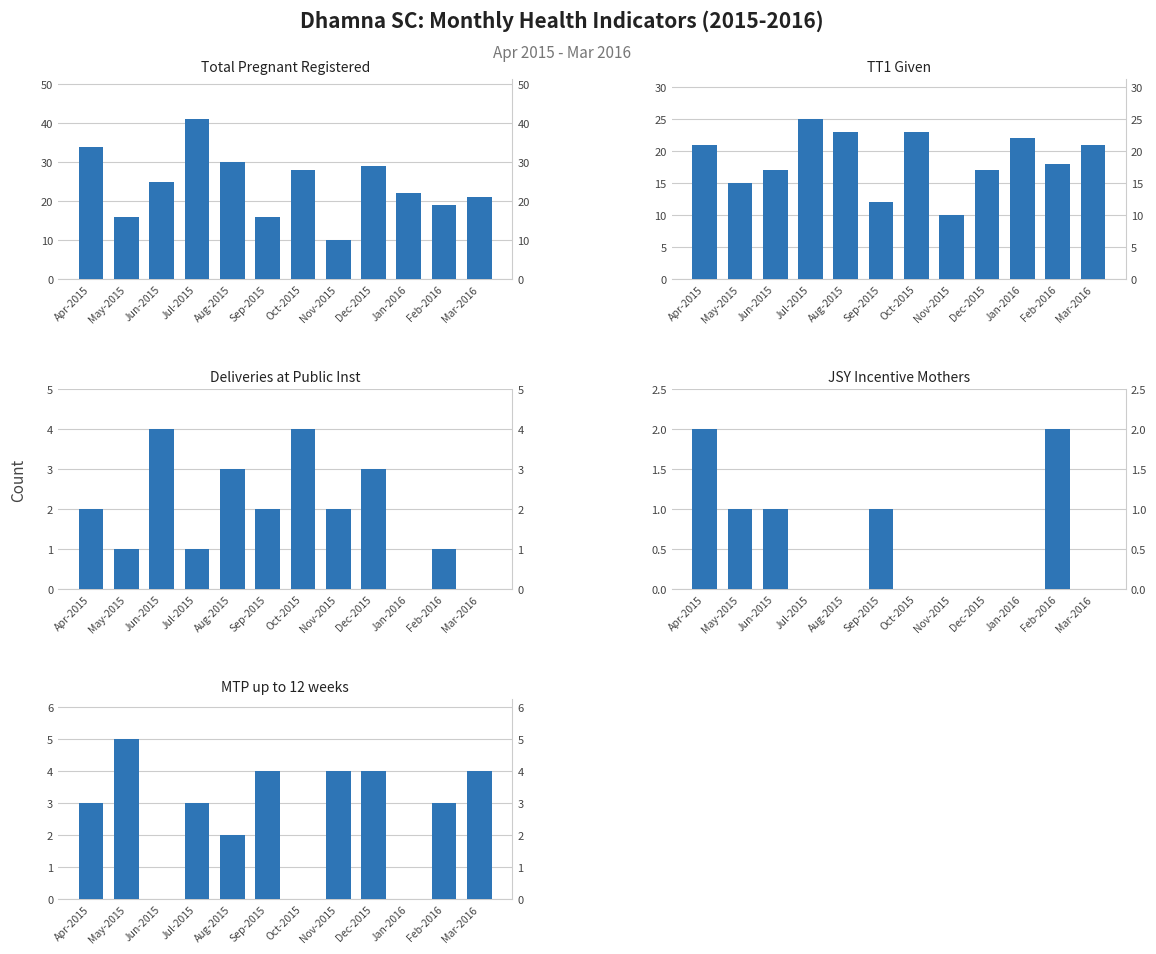

Which has a higher value, Mar-2016 or Feb-2016?

Mar-2016